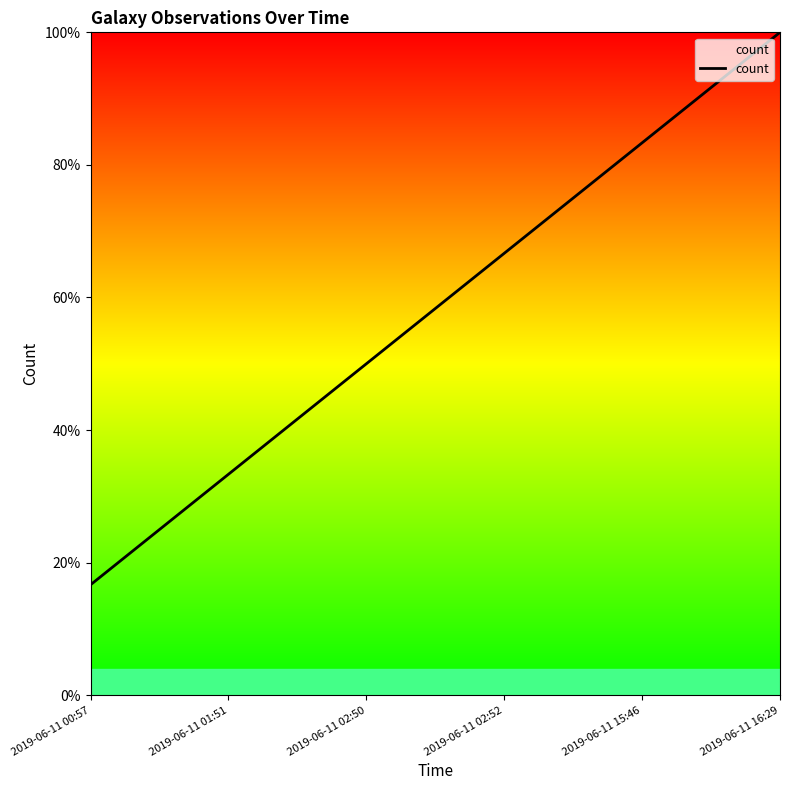

Which has a higher value, 2019-06-11 01:51 or 2019-06-11 15:46?

2019-06-11 15:46